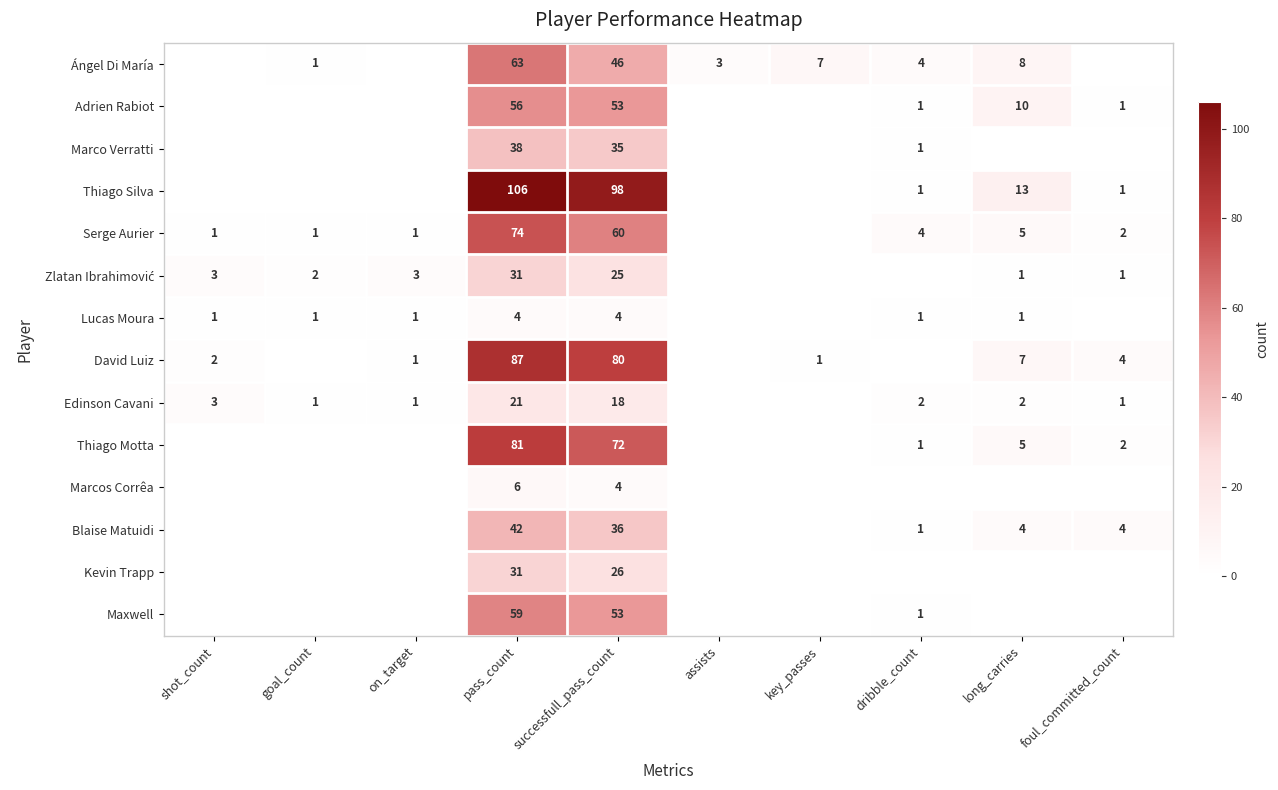

The value of Serge Aurier at long_carries is 5. True or false?

True